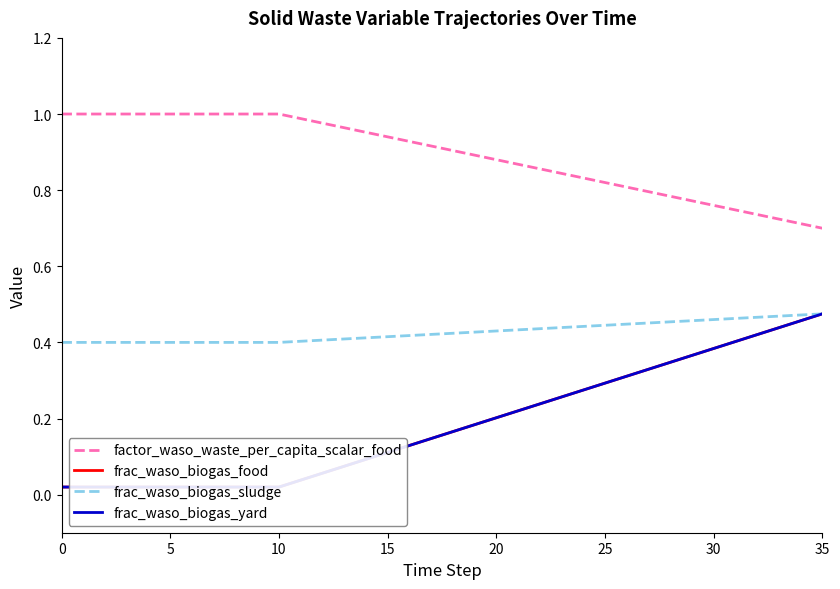

Is the value of frac_waso_biogas_yard at 13 greater than the value of factor_waso_waste_per_capita_scalar_food at 27?

No